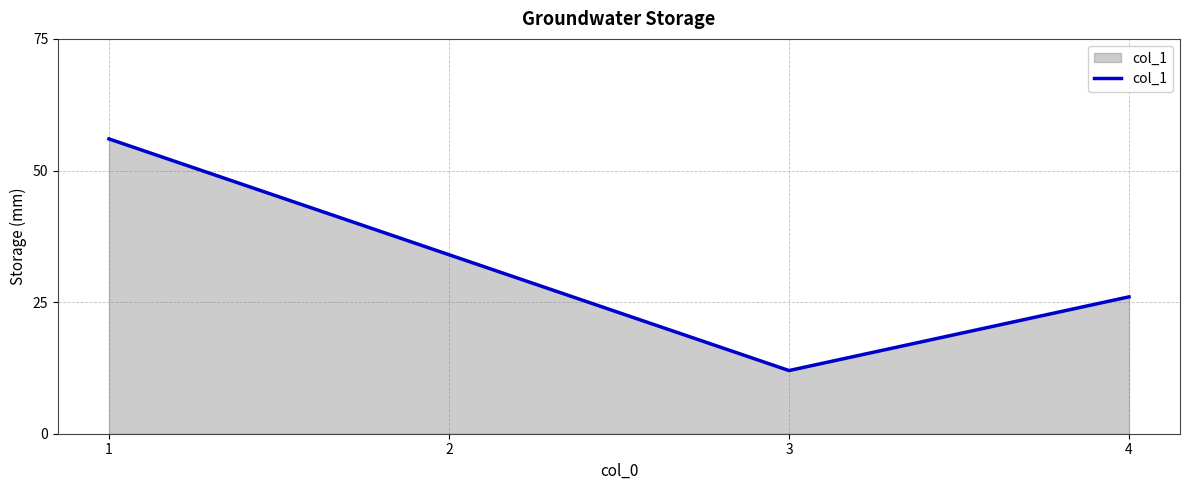

How many interior local valleys (lower than both neighbors) does the data have?

1